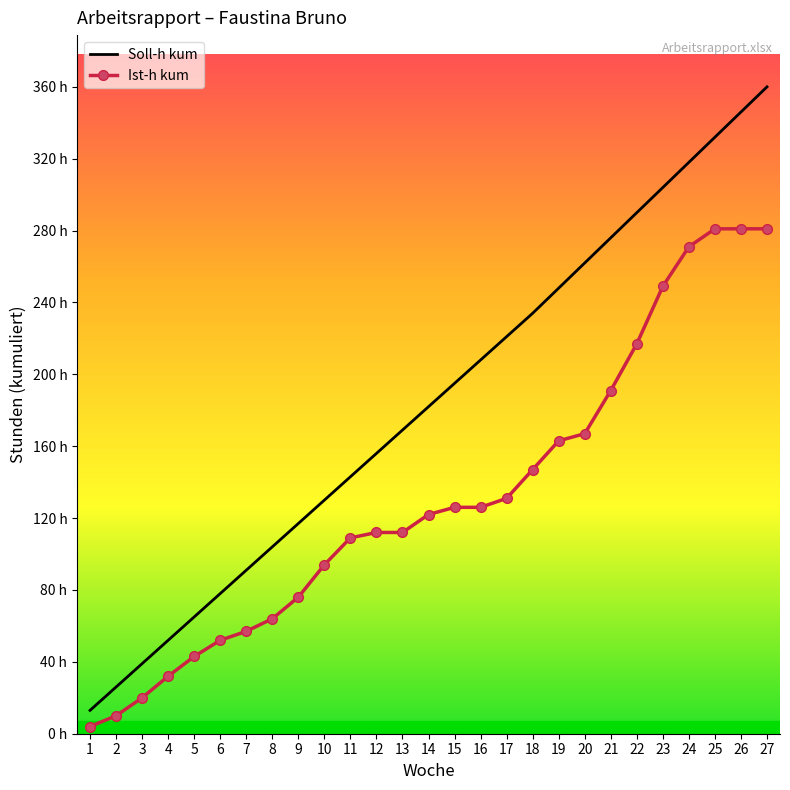

Which series has the widest spread of values?

Soll-h kum